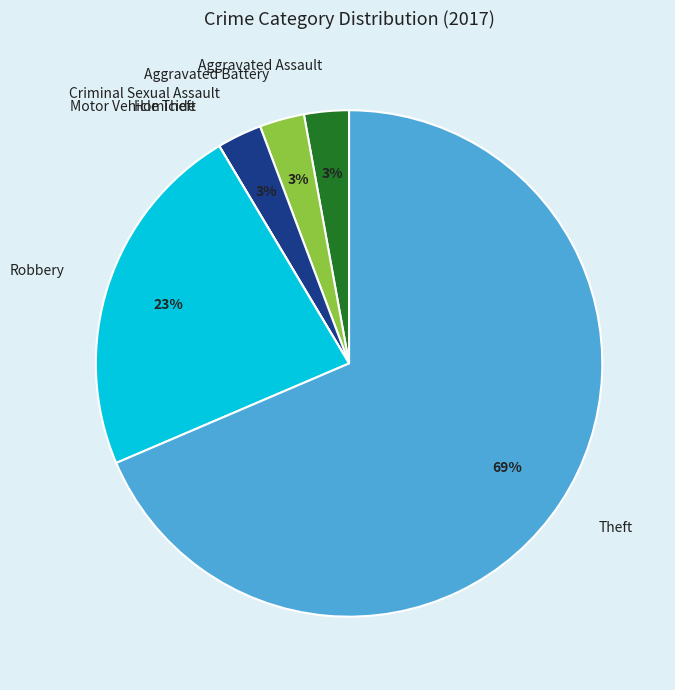

To the nearest percent, what percentage of the pie is Aggravated Battery?

3%